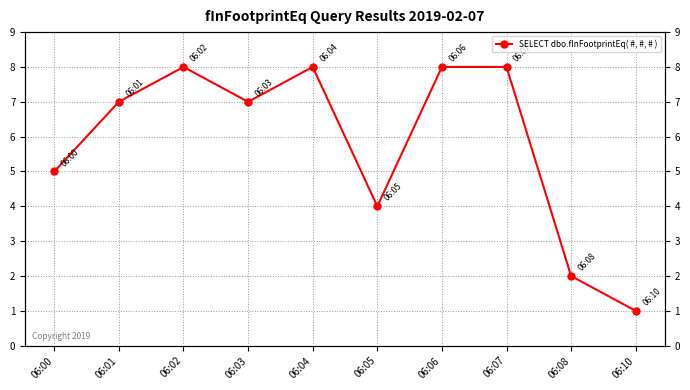

What is the sum of all values?

58